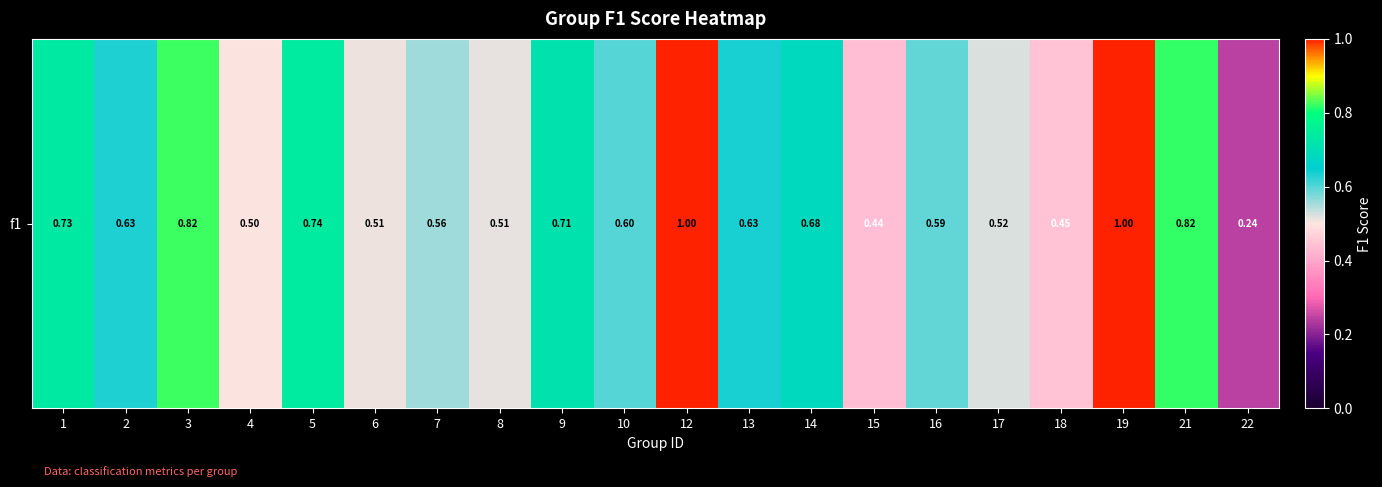

List the labels in order of value, largest first.

12, 19, 3, 21, 5, 1, 9, 14, 13, 2, 10, 16, 7, 17, 8, 6, 4, 18, 15, 22